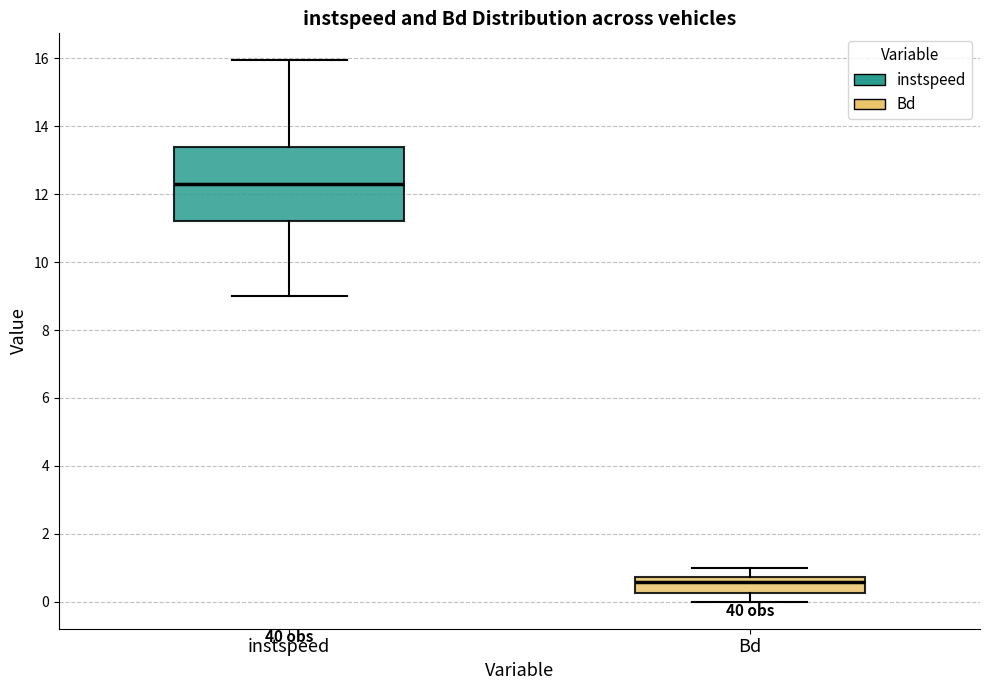

Which box has the highest median line?

instspeed